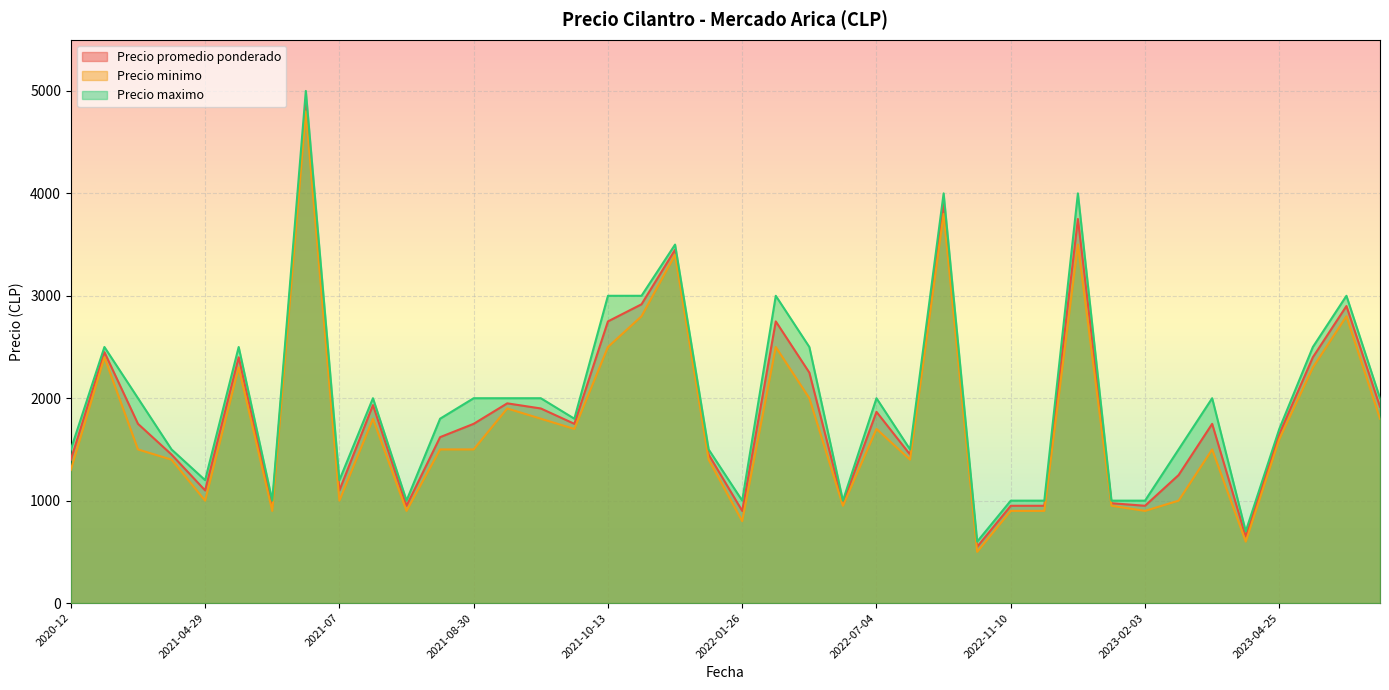

At which label does Precio promedio ponderado reach its peak?

2021-06